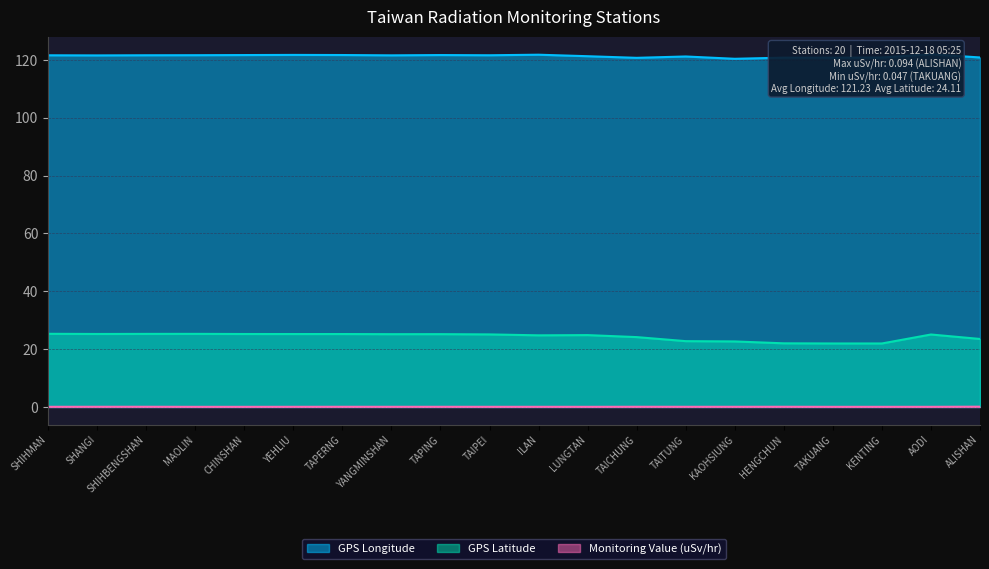

True or false: Monitoring Value (uSv/hr) and GPS Longitude intersect in this chart.

False